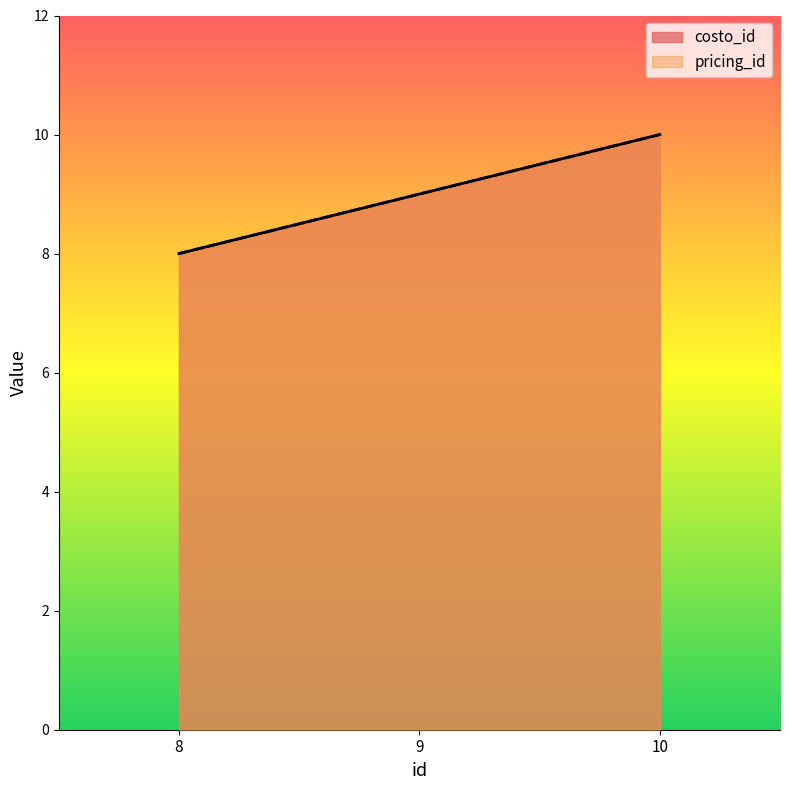

What is the maximum value for costo_id?

10